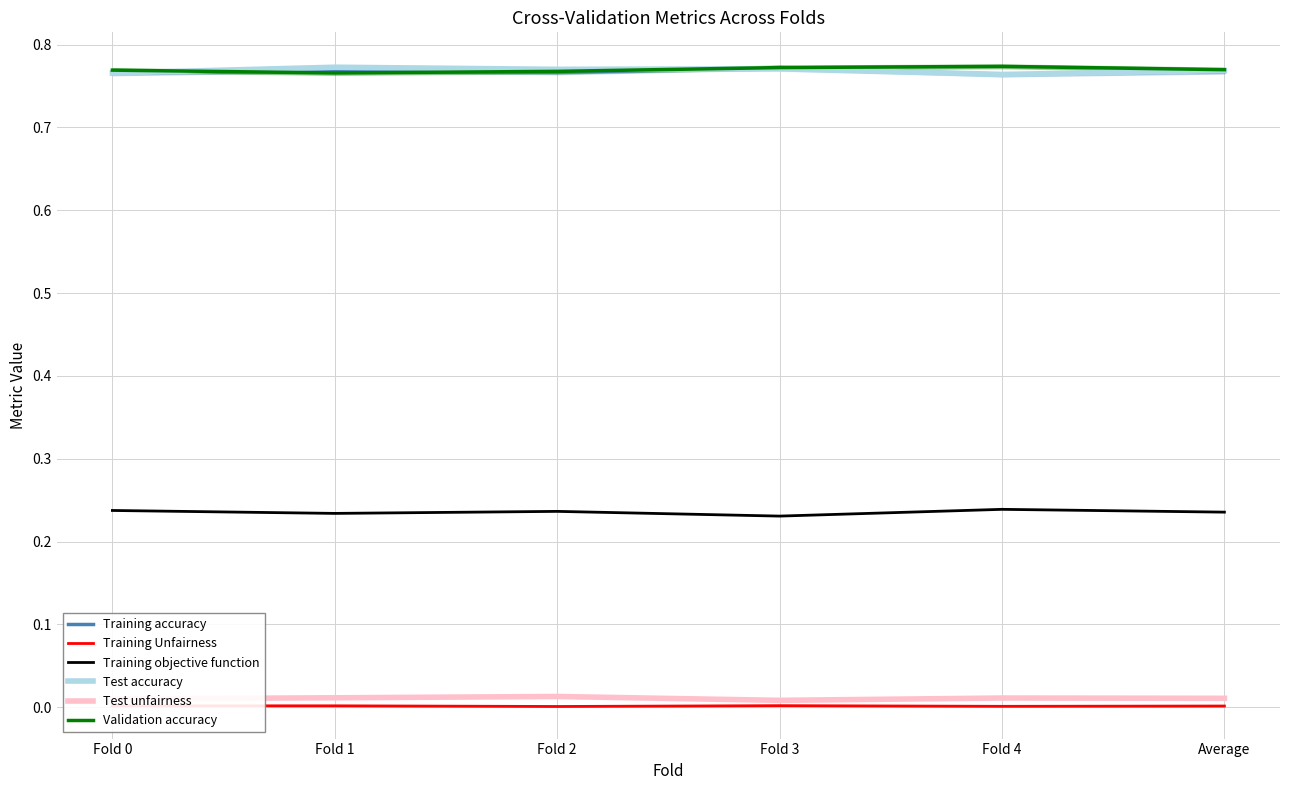

Count the Validation accuracy values in the range 0 to 1.

6